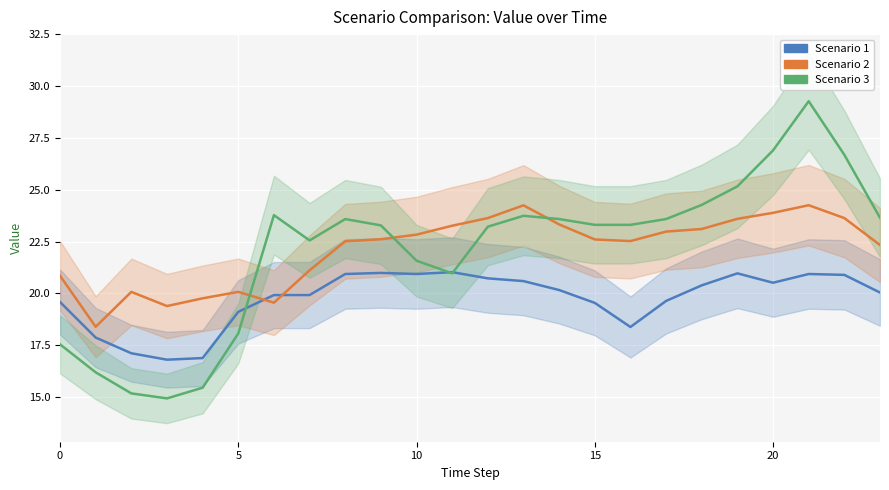

True or false: Scenario 3 and Scenario 2 intersect in this chart.

True